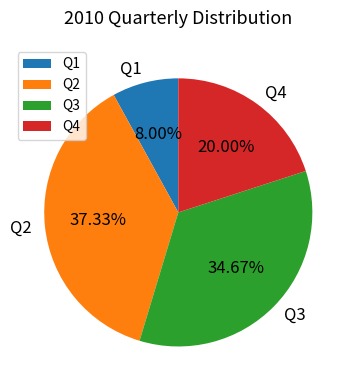

To the nearest percent, what is the difference between the largest and smallest slice percentages?

29%